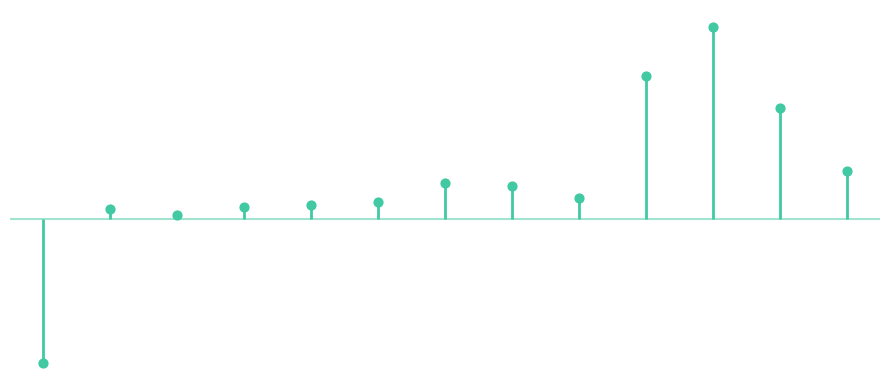

What is the change in value from V5 to V7?

-0.4